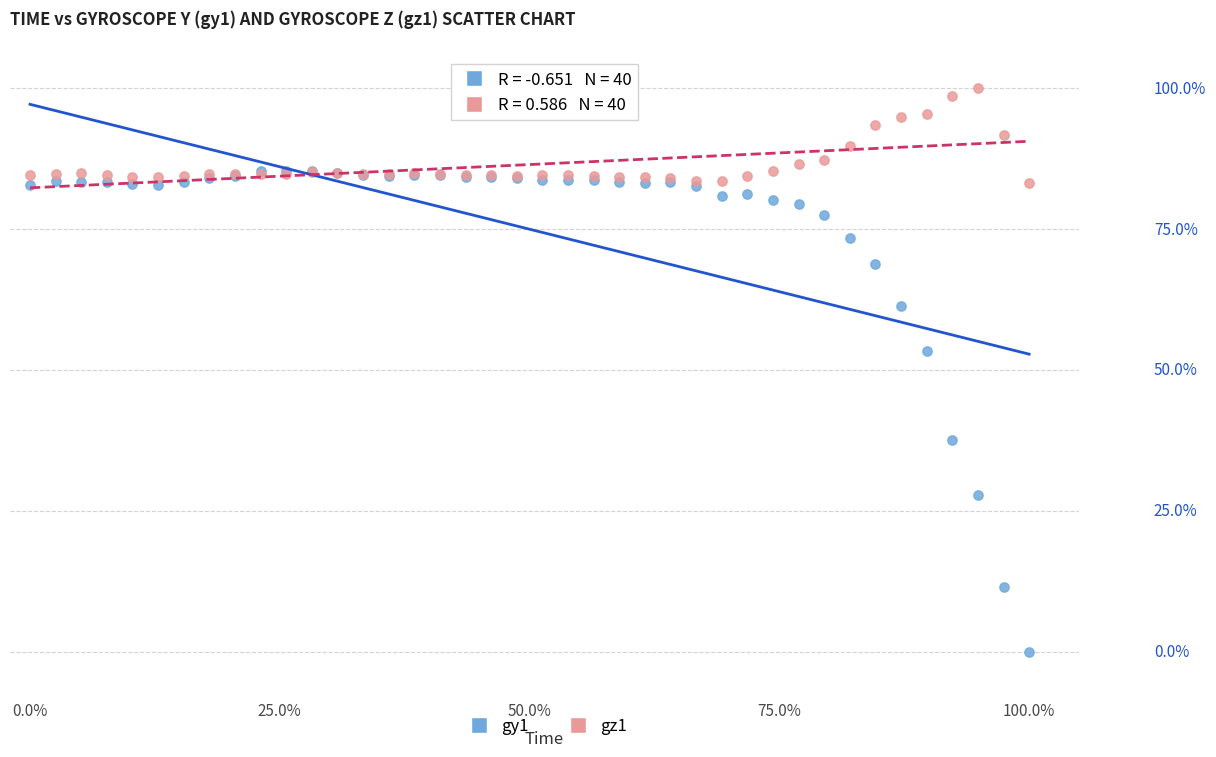

What are all the series names shown in the legend?

gy1, gz1